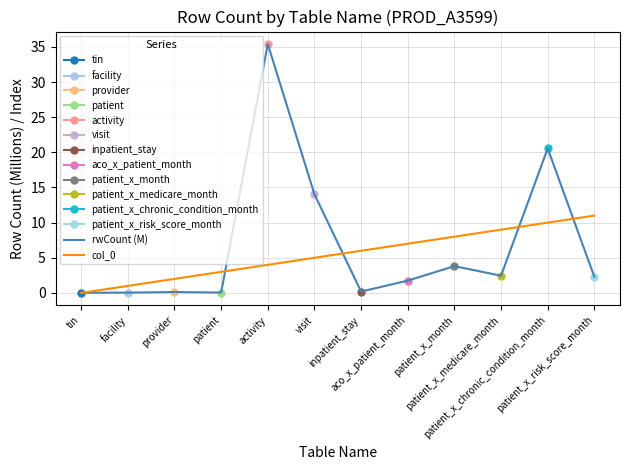

Which series ends up on top after the final intersection of col_0 and rwCount (M)?

col_0